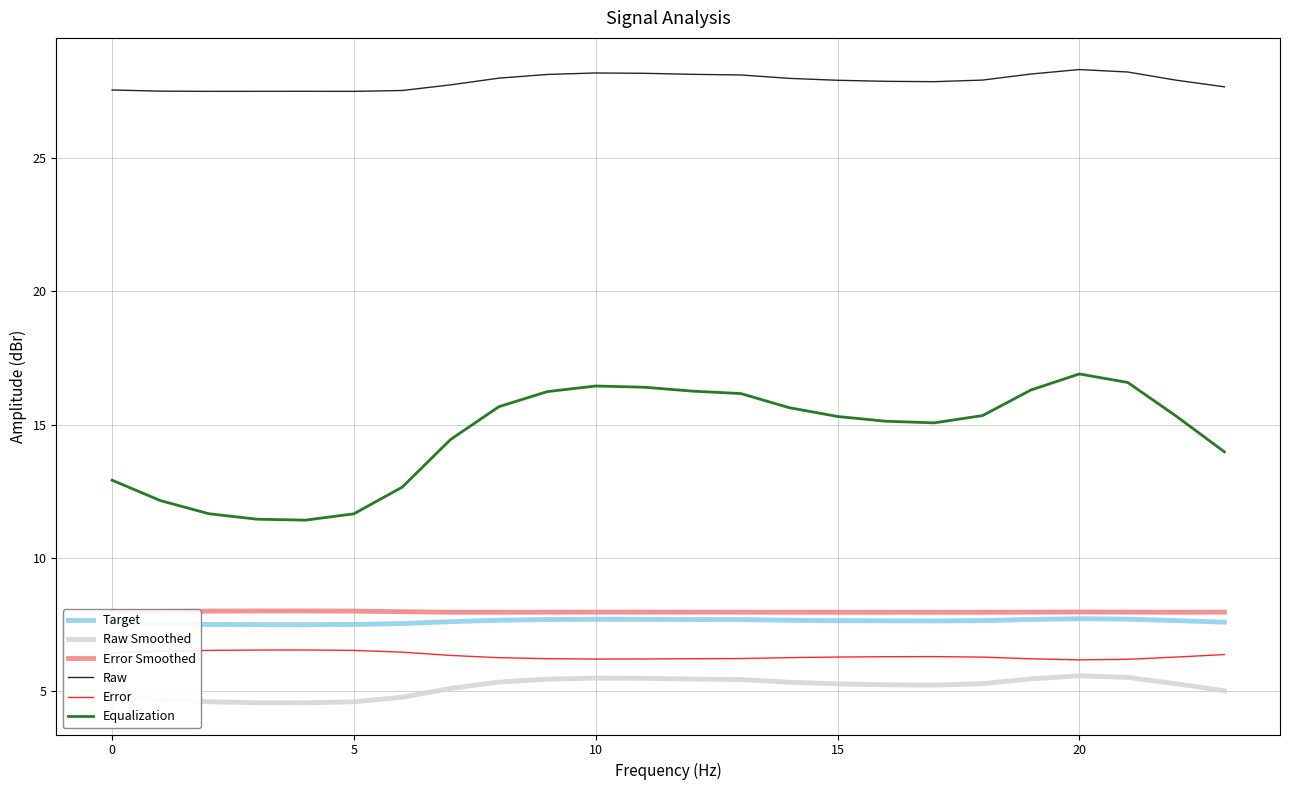

True or false: Equalization and Target cross at least once.

False